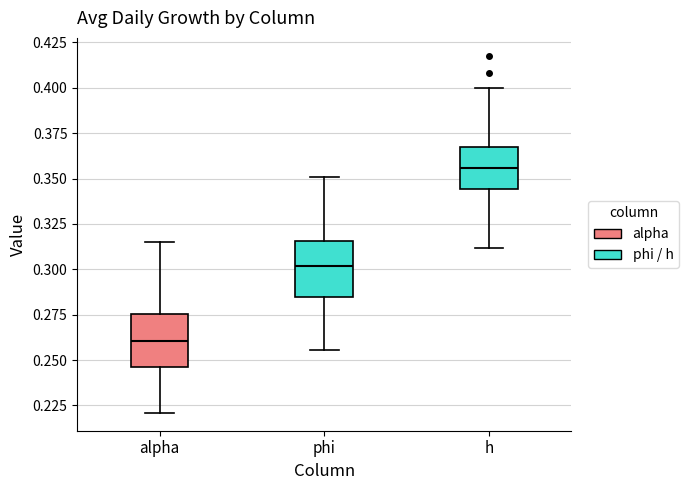

Where is the lower edge of the box for h on the y-axis? The values are not printed on the chart, so give them approximately, as read against the axis.

0.345